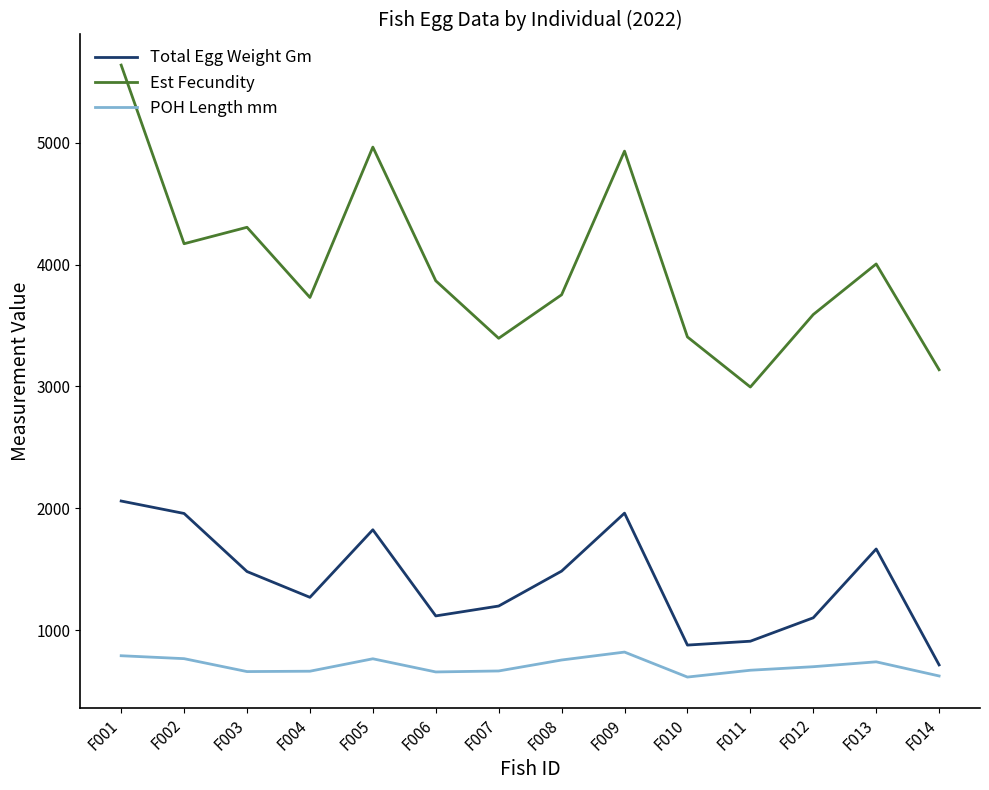

What is the greatest value displayed?

5637.0